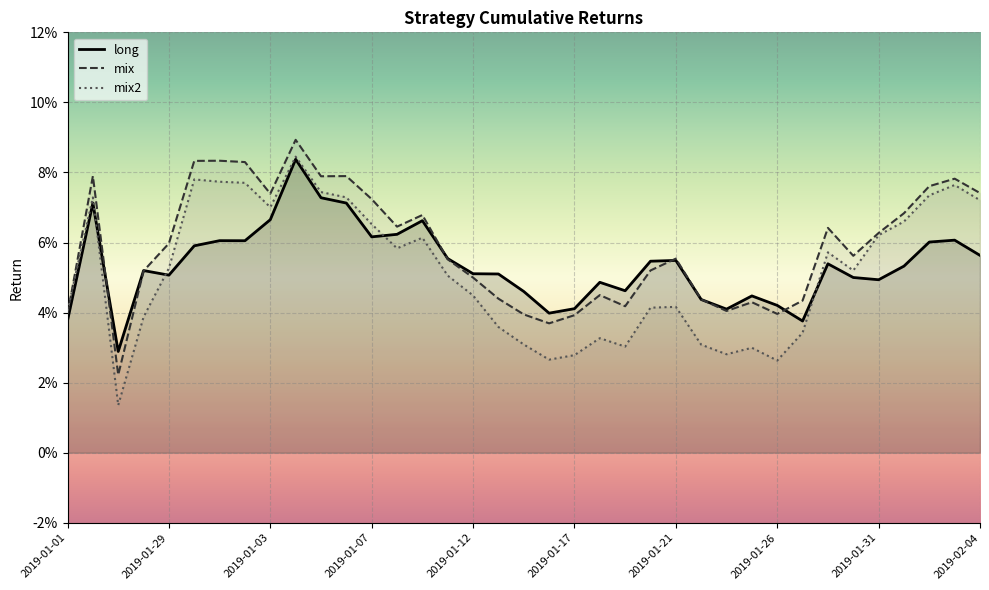

Is it true that mix equals 0.0 at 2019-01-15?

True